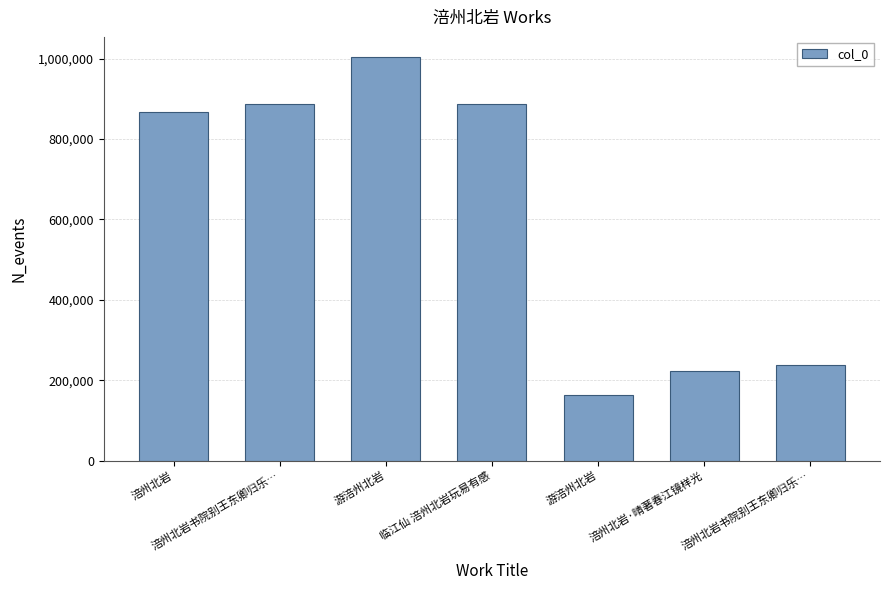

What is the change in value from 涪州北岩 to 涪州北岩书院别王东卿归乐…?

-628776